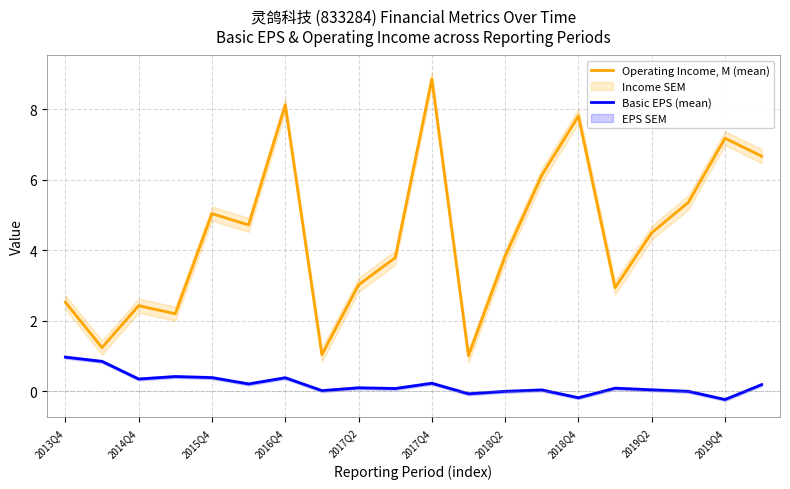

True or false: Basic EPS (mean) and Operating Income, M (mean) intersect in this chart.

False